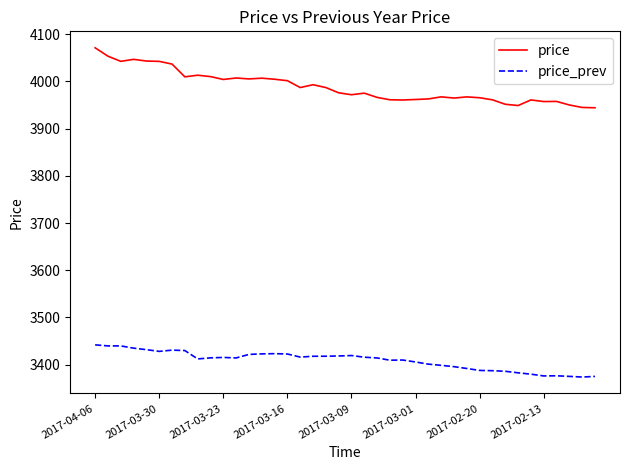

What is the maximum value for price_prev?

3441.8